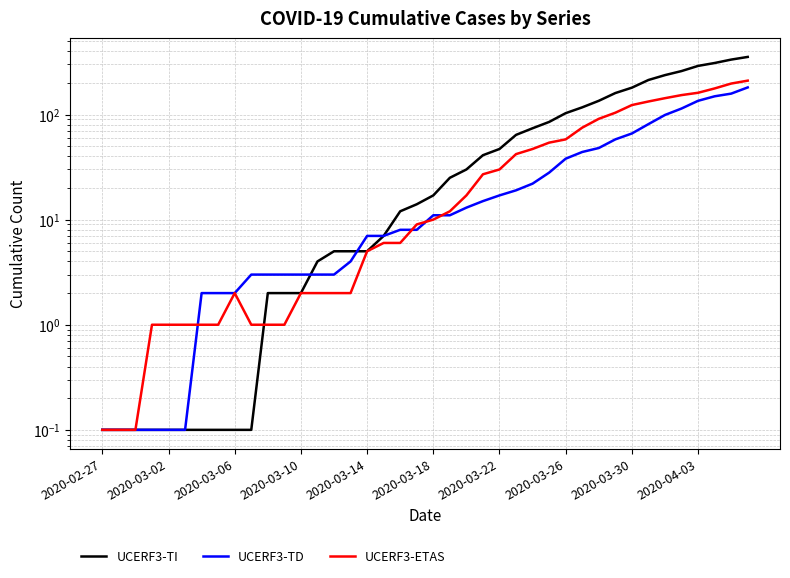

What is the total value across all series at 26?

143.0